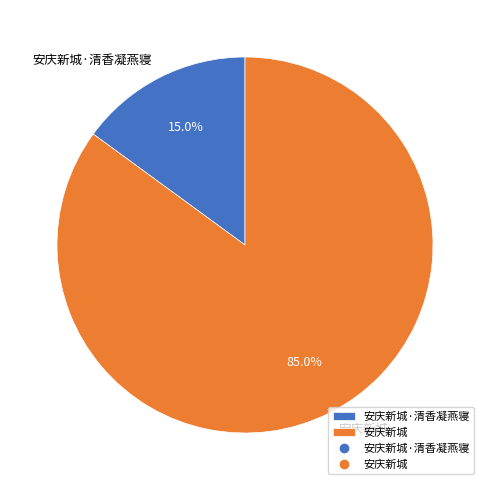

What percentage is the 安庆新城 slice, to the nearest percent?

85%